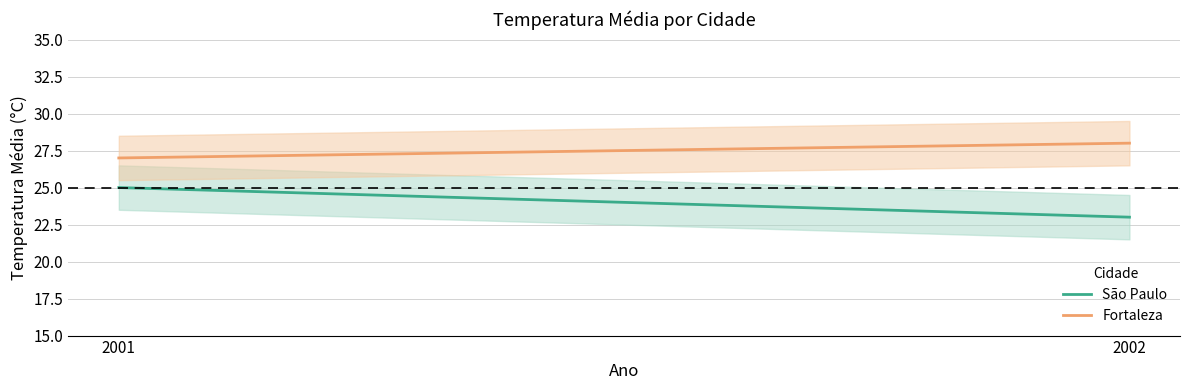

What is the difference between the maximum and minimum values in the São Paulo series?

2